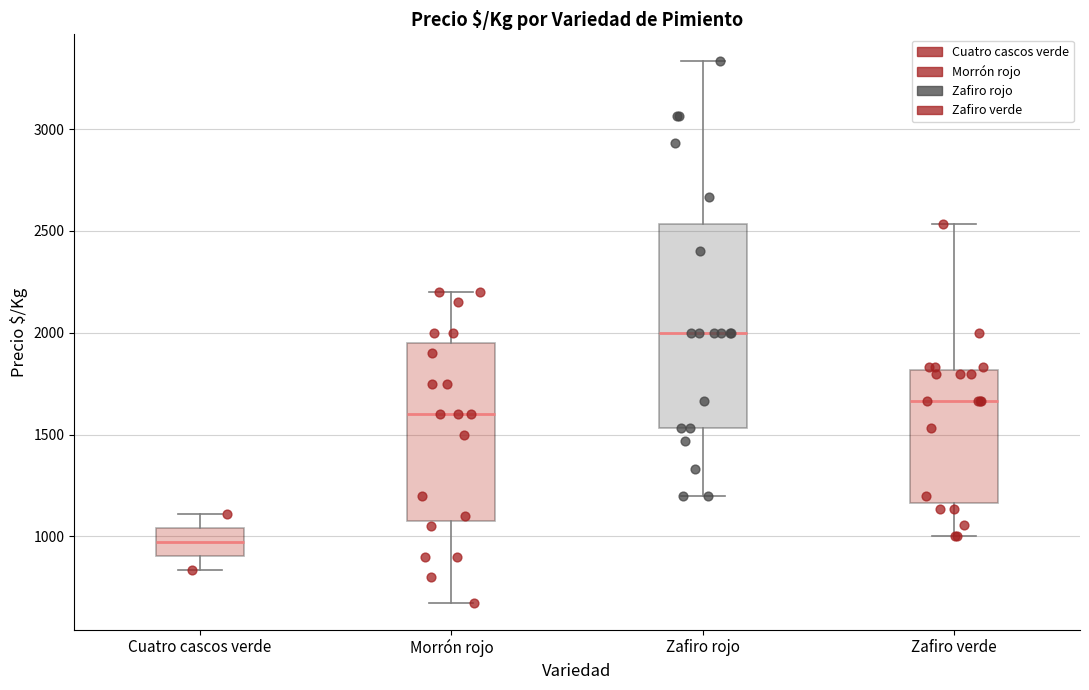

Where does the upper whisker of the box for Zafiro rojo end on the y-axis? The values are not printed on the chart, so give them approximately, as read against the axis.

3350